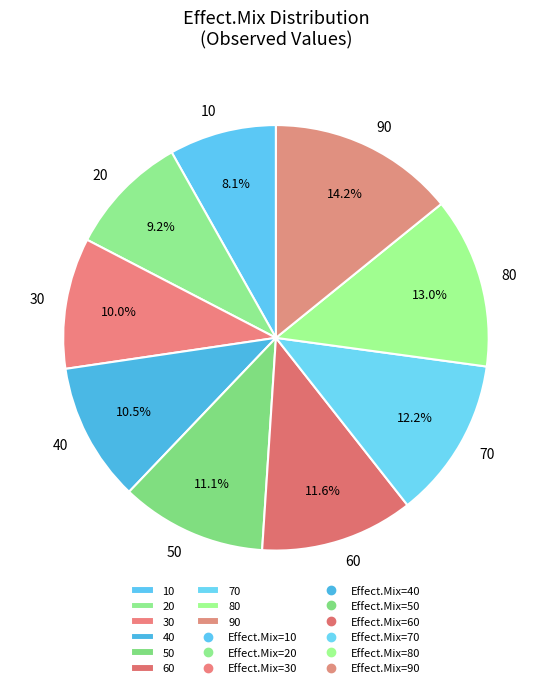

Which slice is the smallest?

10